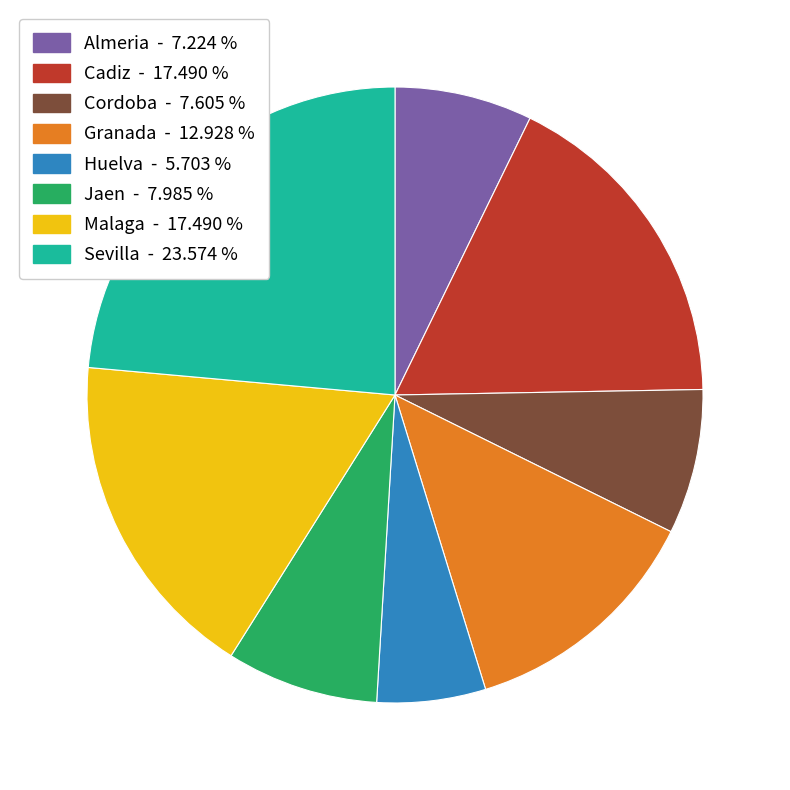

Does Jaen represent more than half of the total?

No